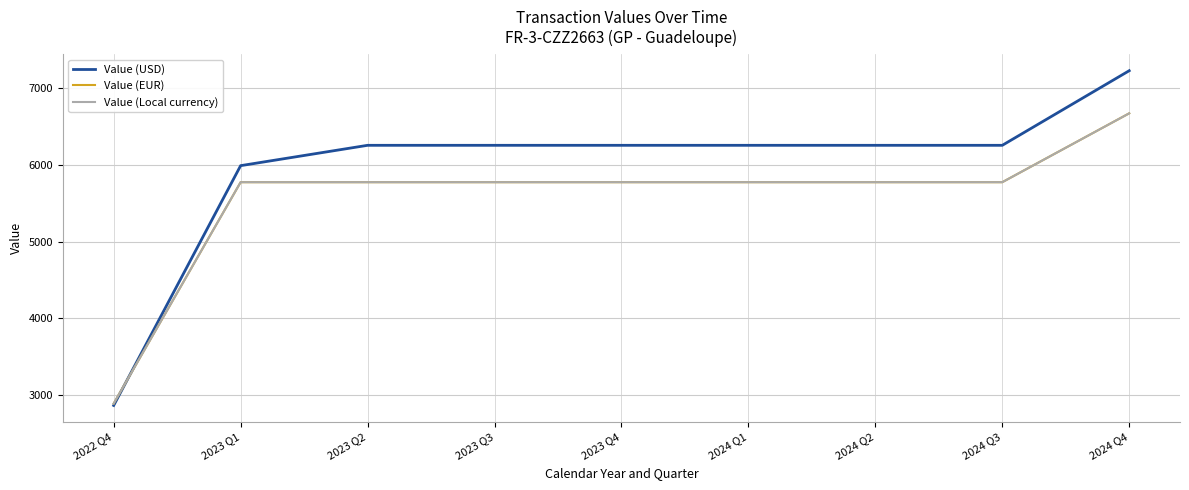

Is it true that Value (USD) equals 7231.3 at 2024 Q4?

True